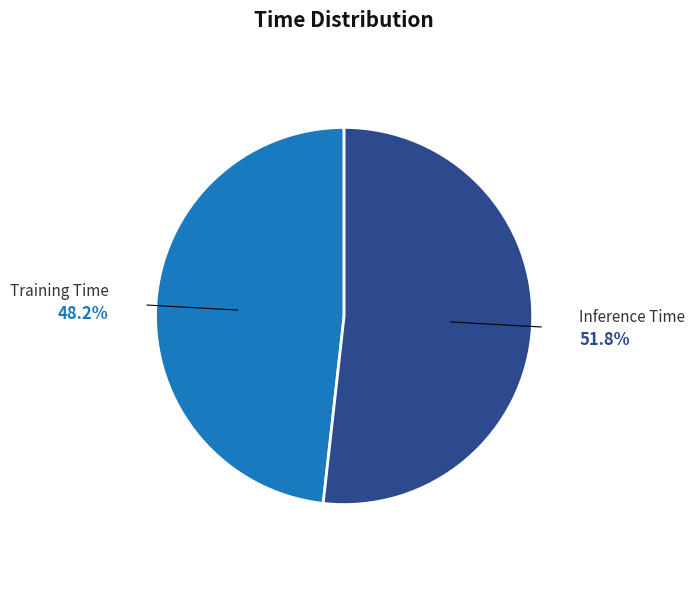

What is the smallest slice in the pie chart?

Training Time